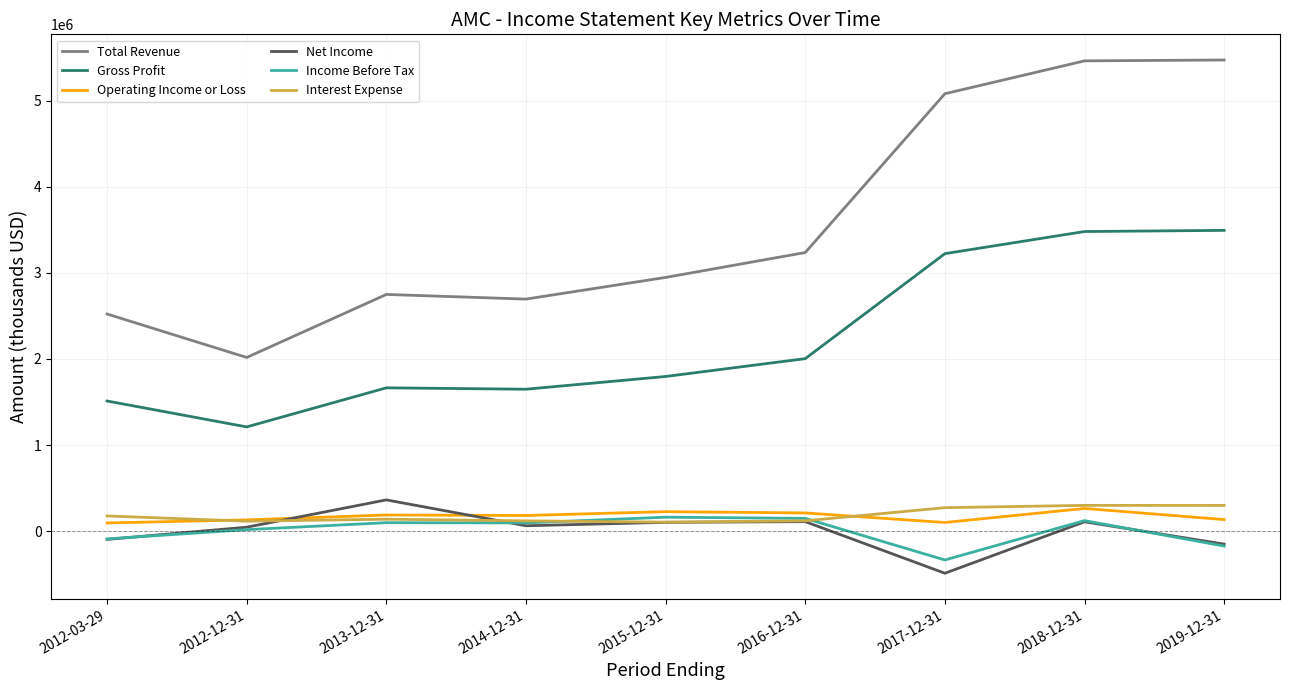

Between 2016-12-31 and 2017-12-31, which series saw the biggest shift?

Total Revenue